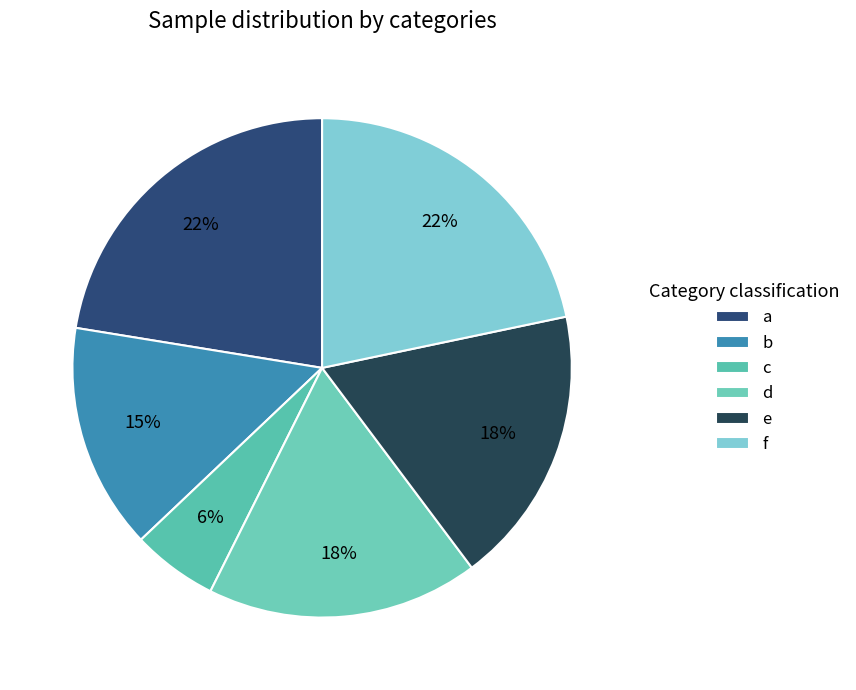

What percentage is NOT represented by b?

85.4%